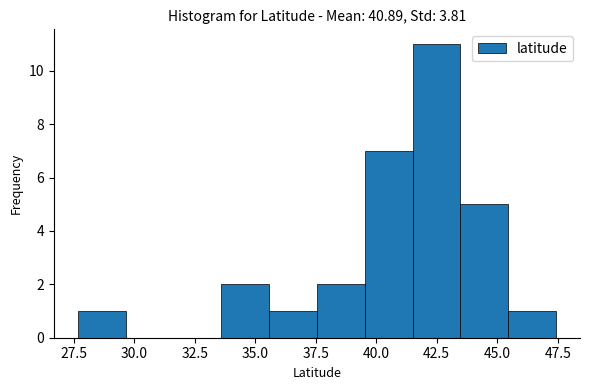

Read against the x-axis, roughly where is the centre of the tallest bar?

42.5